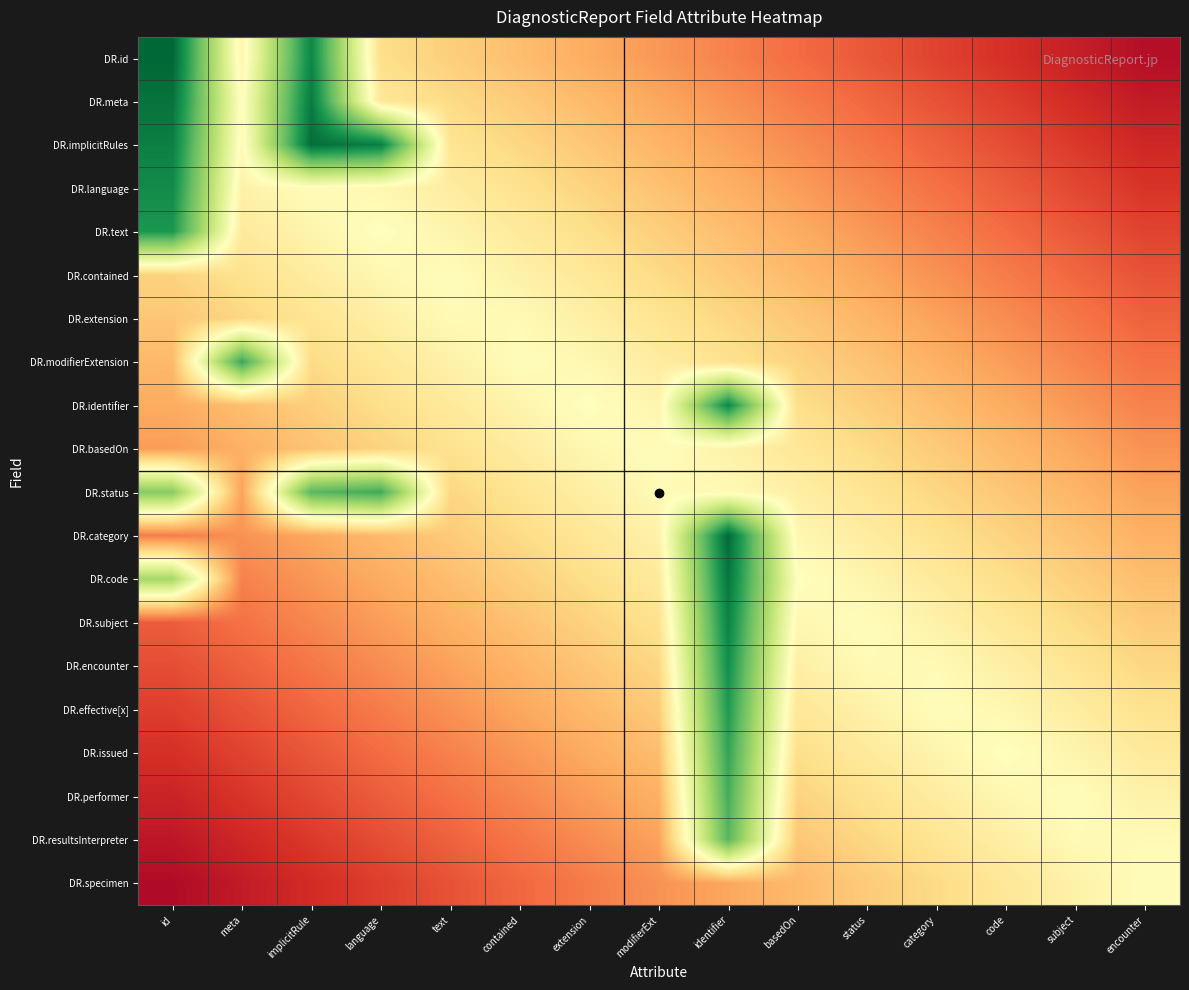

Rank the series by their maximum value, from highest to lowest.

DR.id, DR.category, DR.implicitRules, DR.meta, DR.code, DR.subject, DR.identifier, DR.language, DR.encounter, DR.text, DR.effective[x], DR.issued, DR.modifierExtension, DR.status, DR.performer, DR.resultsInterpreter, DR.contained, DR.basedOn, DR.specimen, DR.extension